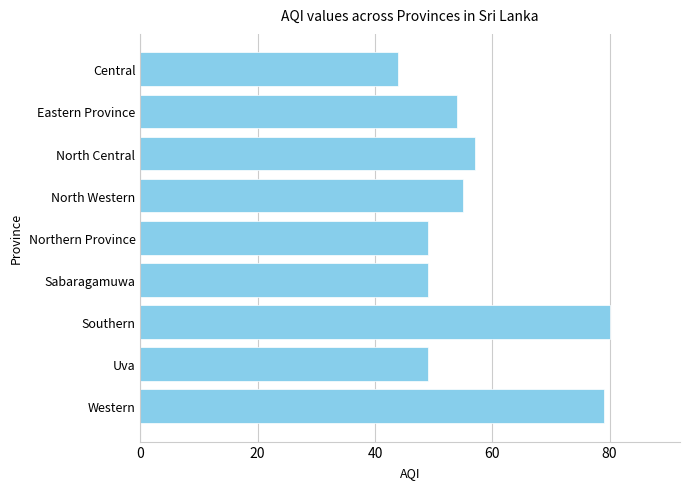

What is the sum of all values?

516